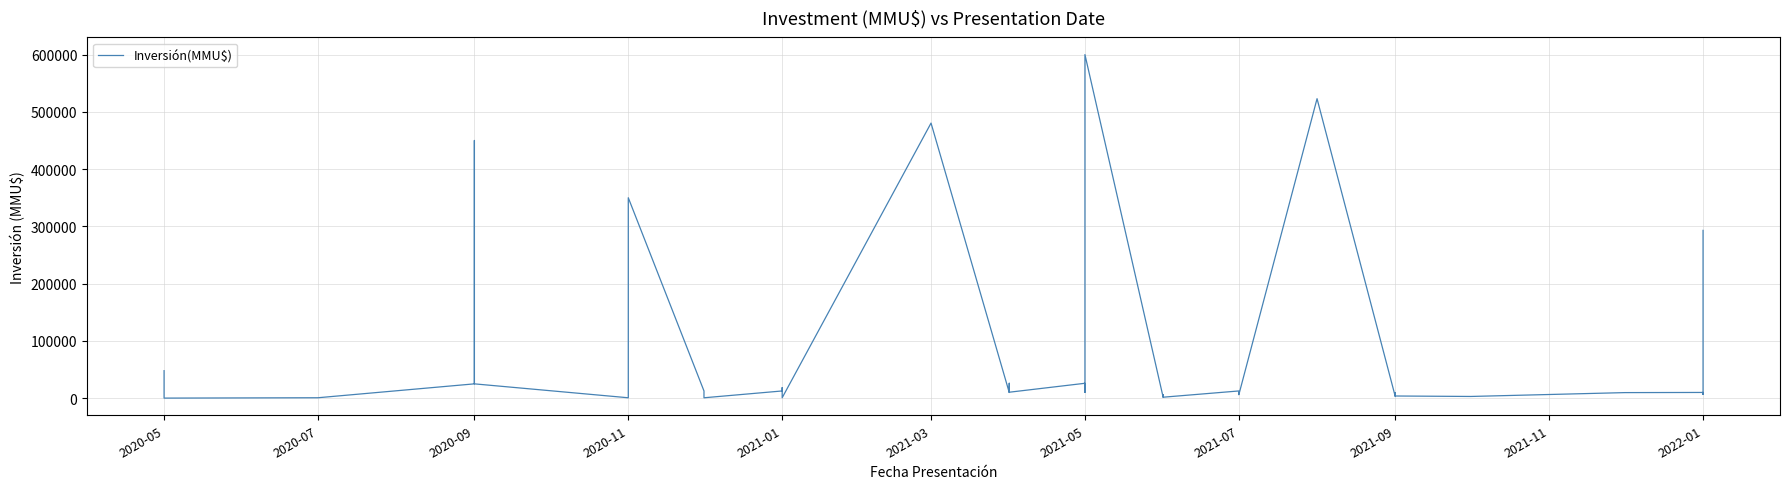

What is the maximum value shown in the chart?

600000